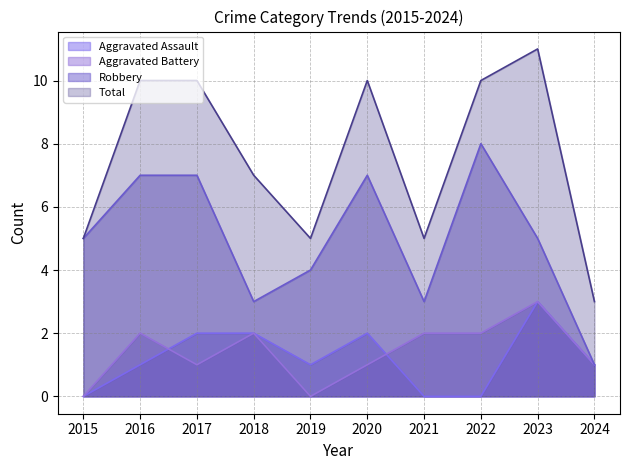

Between 2018 and 2016, which is larger?

2018